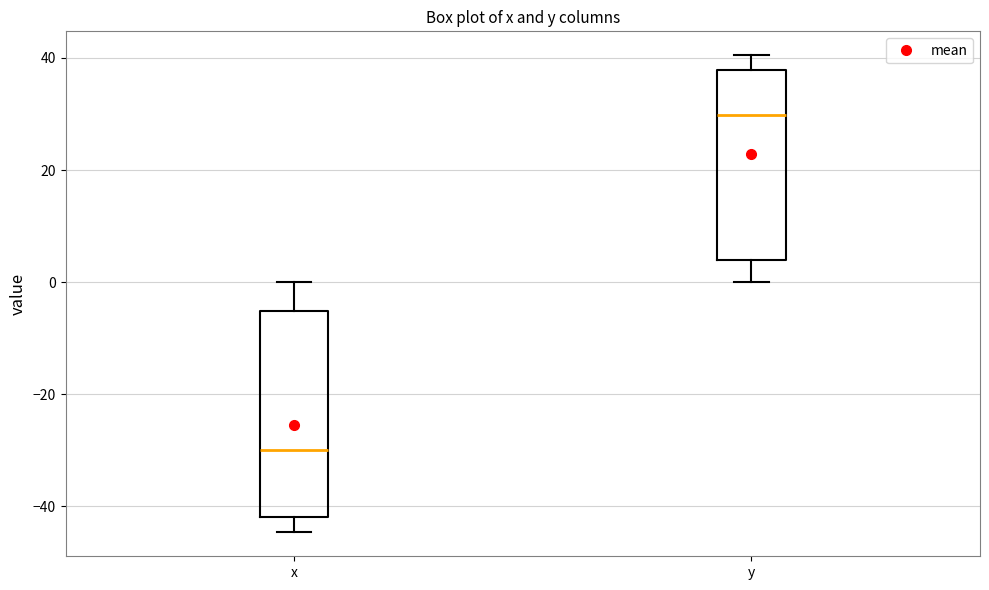

Which box has the lowest median line?

x